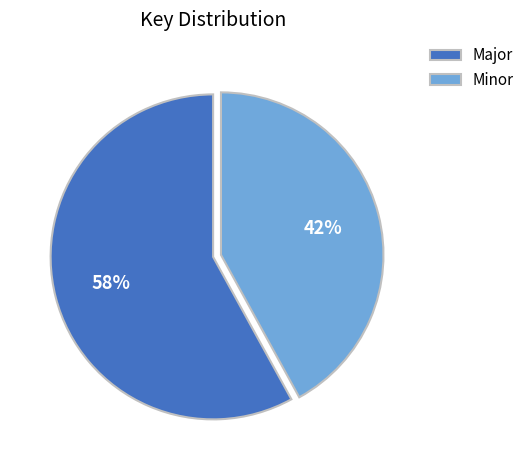

To the nearest percent, what is the combined percentage of Major and Minor?

100%